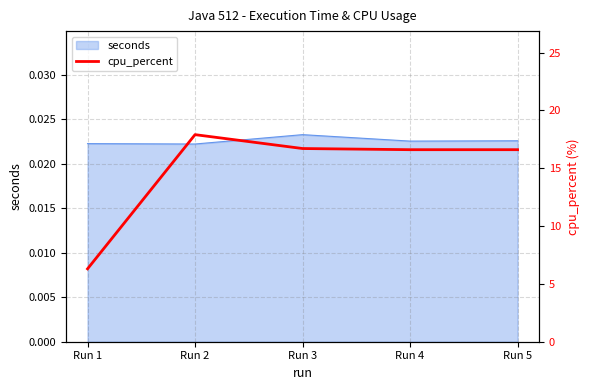

At which label is the value closest to 12?

Run 4